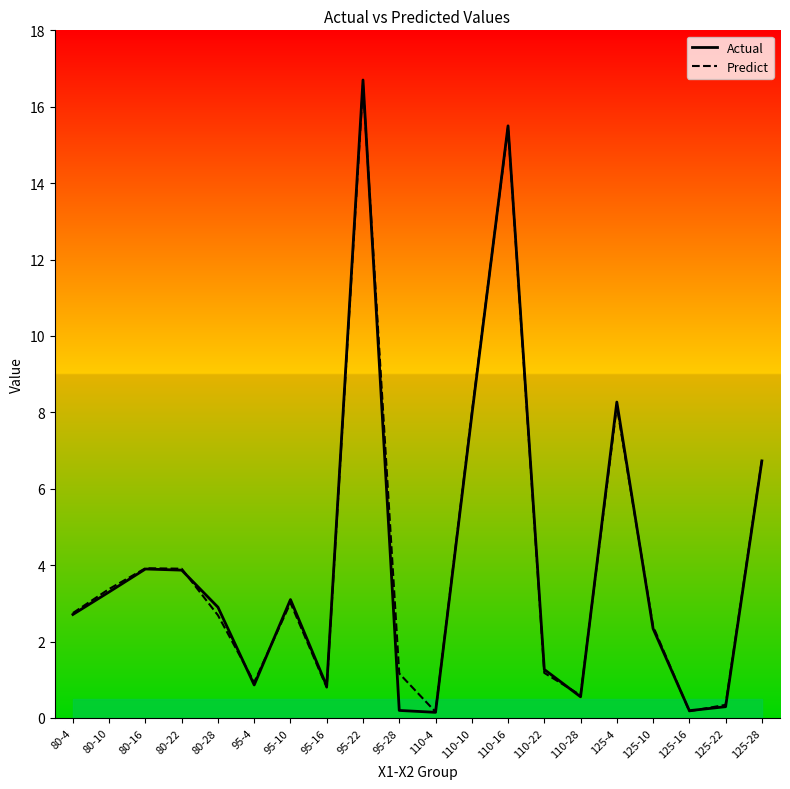

Which series has the largest range (max minus min)?

Actual